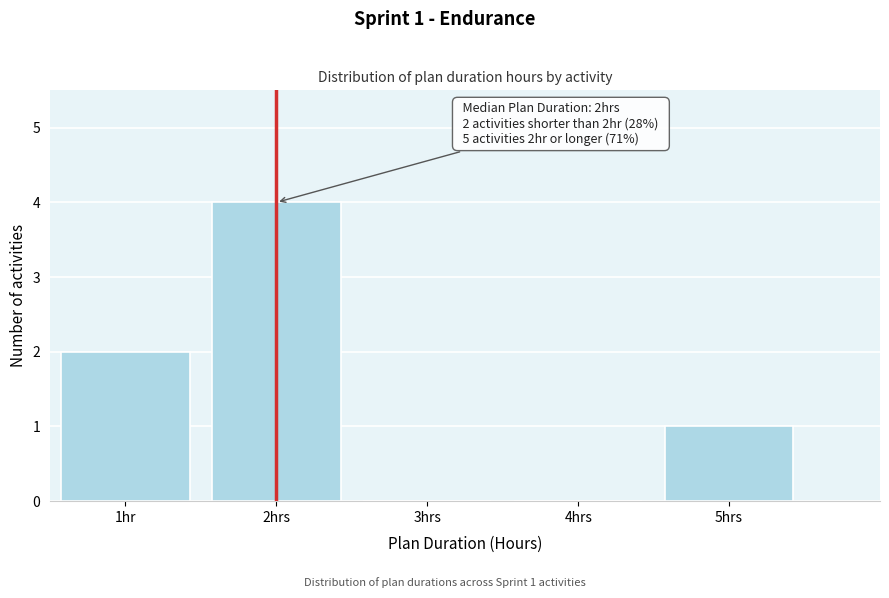

Reading left to right, list all the values displayed in this chart.

1hr=2	2hrs=4	3hrs=0	4hrs=0	5hrs=1